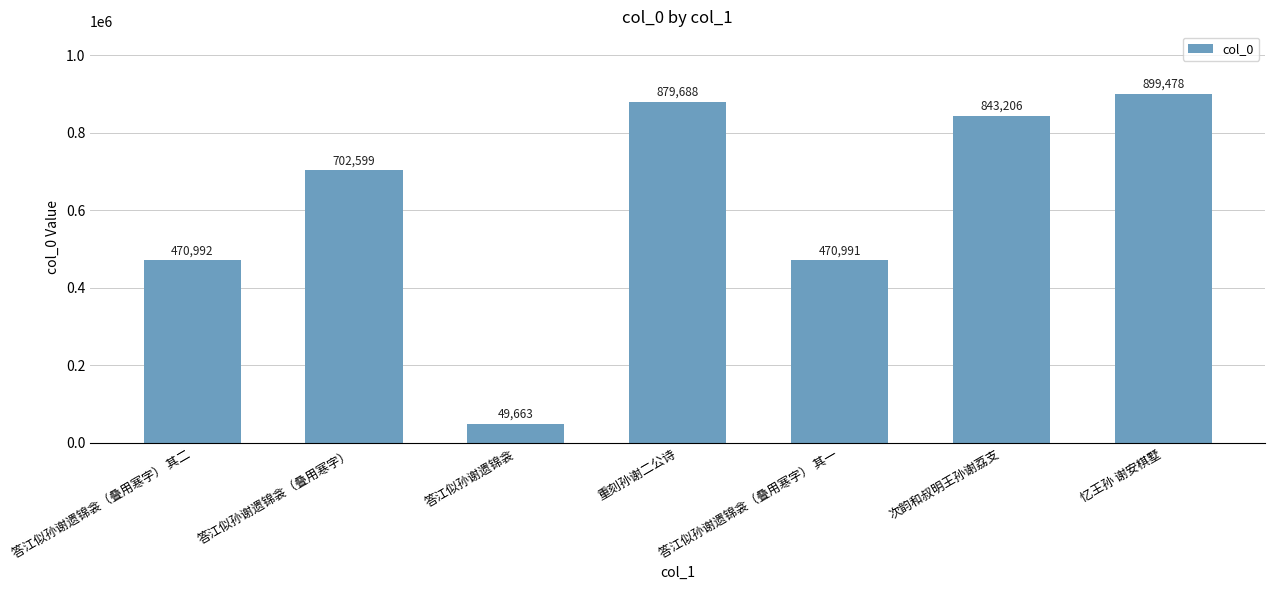

Does the chart contain any negative values?

No